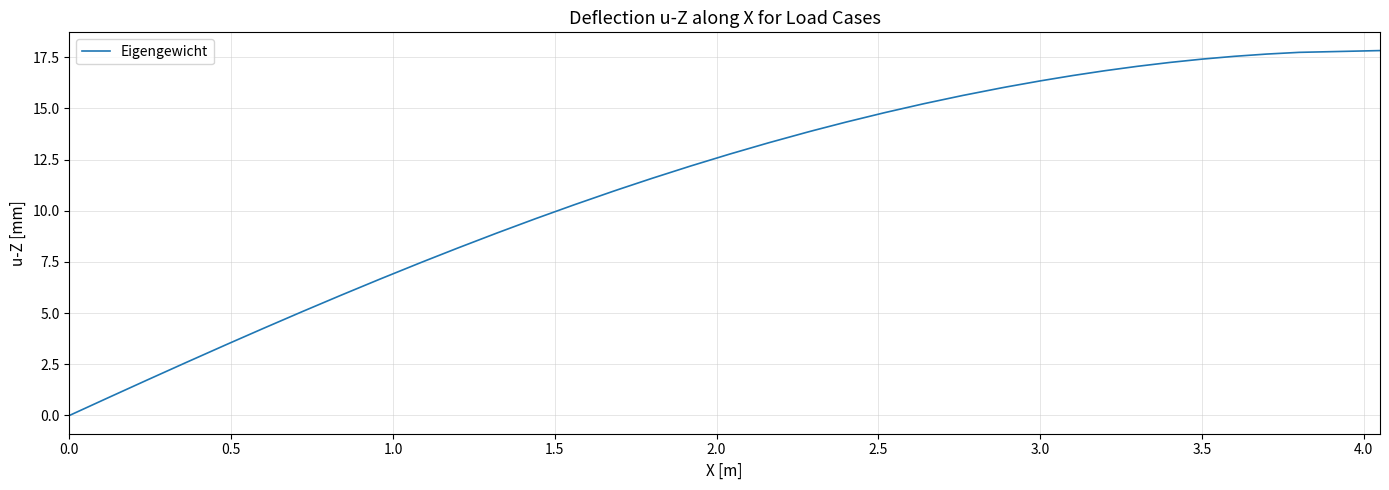

Does the chart have visible grid lines?

Yes